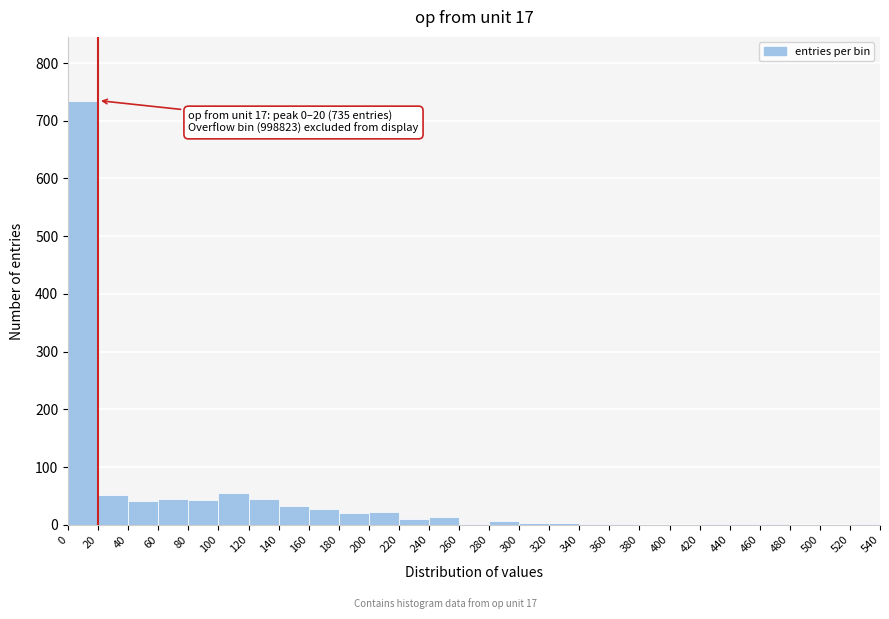

Over which range of the x-axis is the bar tallest?

0 to 20